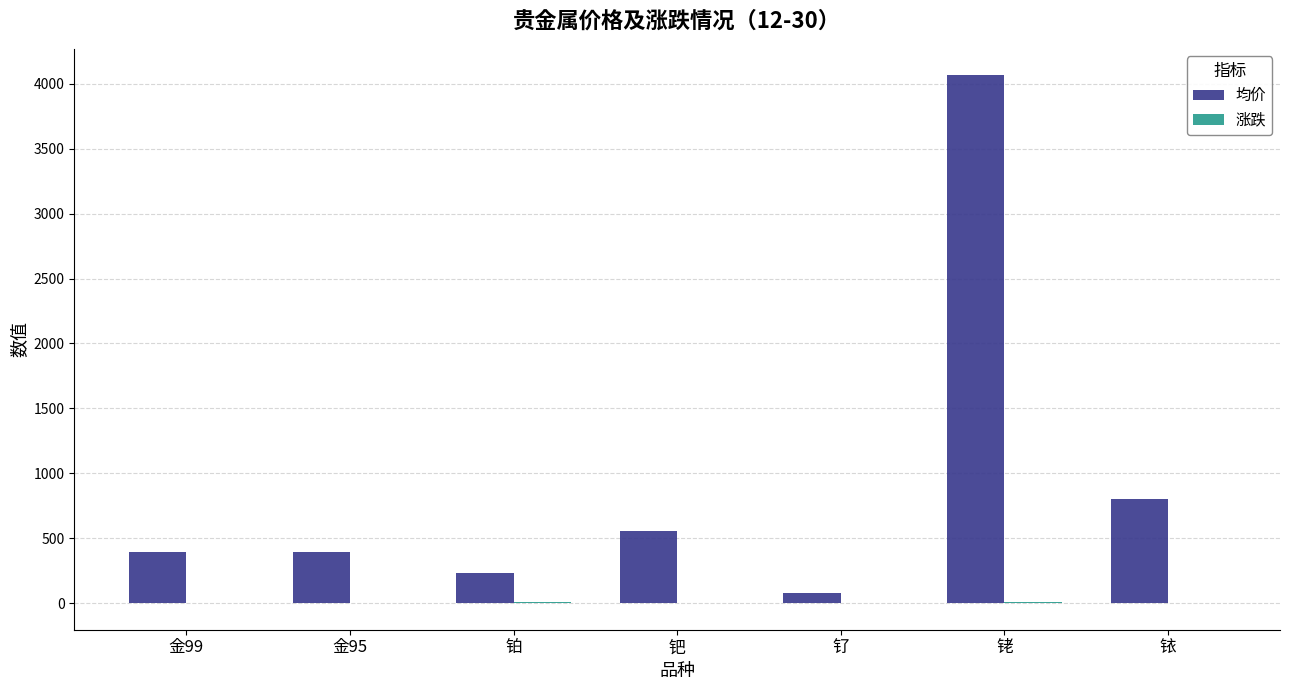

Where is 均价 nearest to the value 2070?

铱